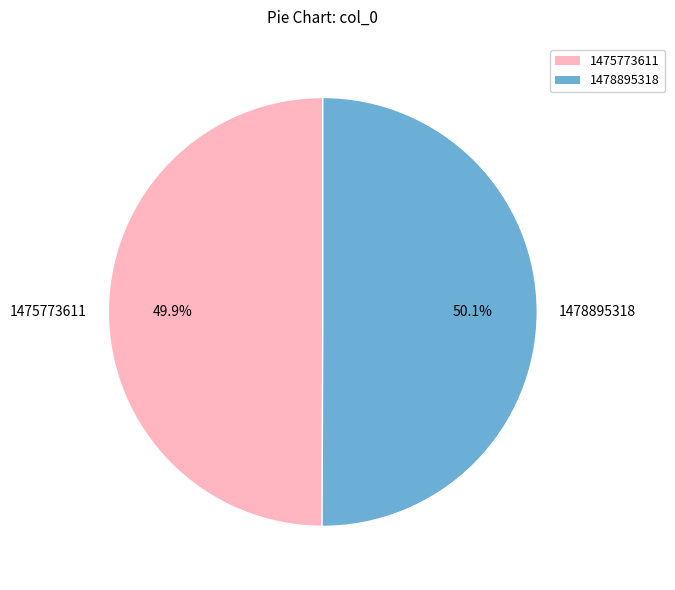

What percentage do 1478895318 and 1475773611 together represent?

100.0%